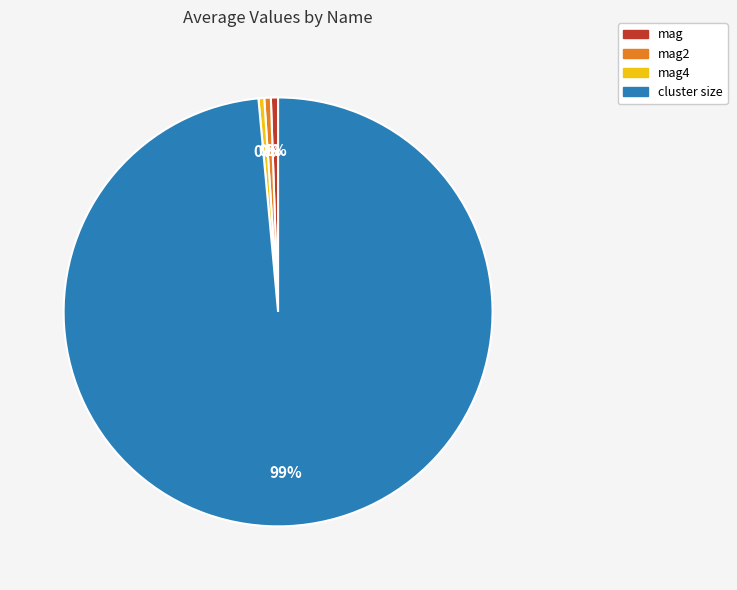

What is the majority slice?

cluster size